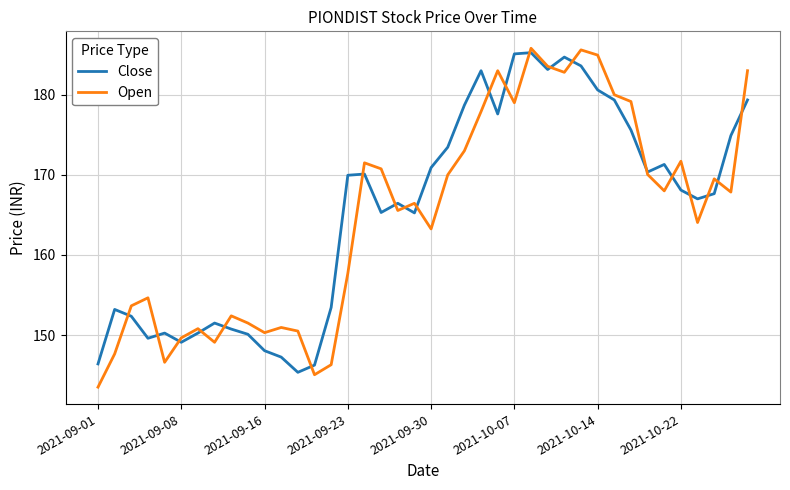

What are all the series names shown in the legend?

Close, Open